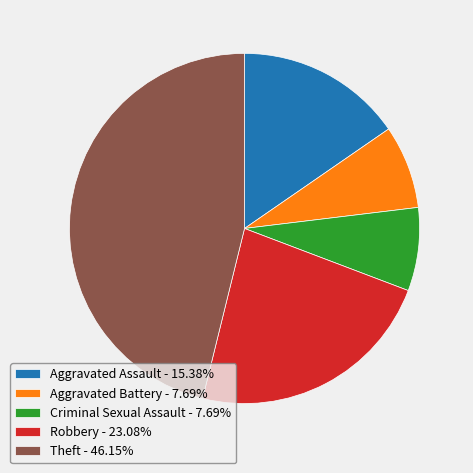

How many segments does this pie chart have?

5